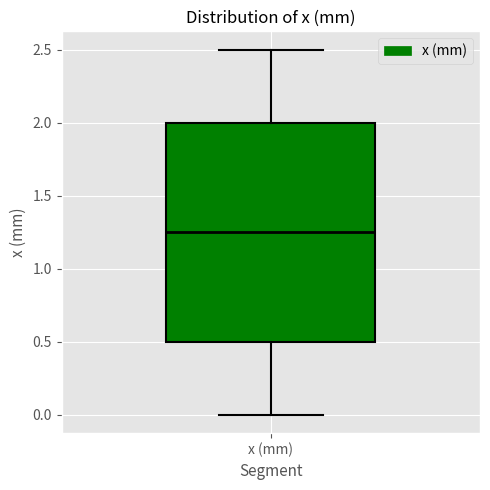

Where does the median line of the box for x (mm) sit on the y-axis? The values are not printed on the chart, so give them approximately, as read against the axis.

1.25